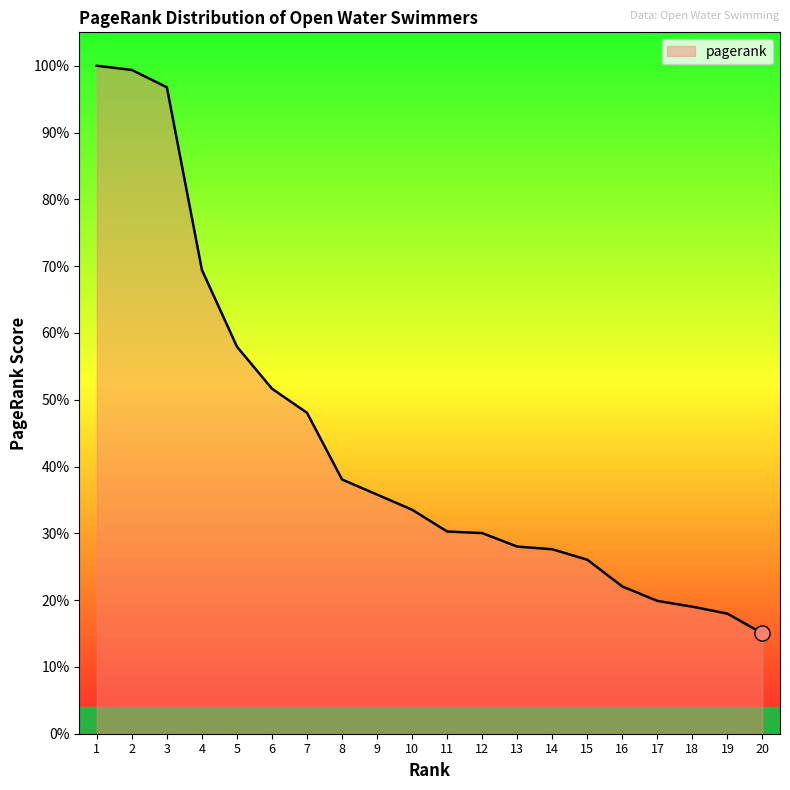

Does the chart have visible grid lines?

No